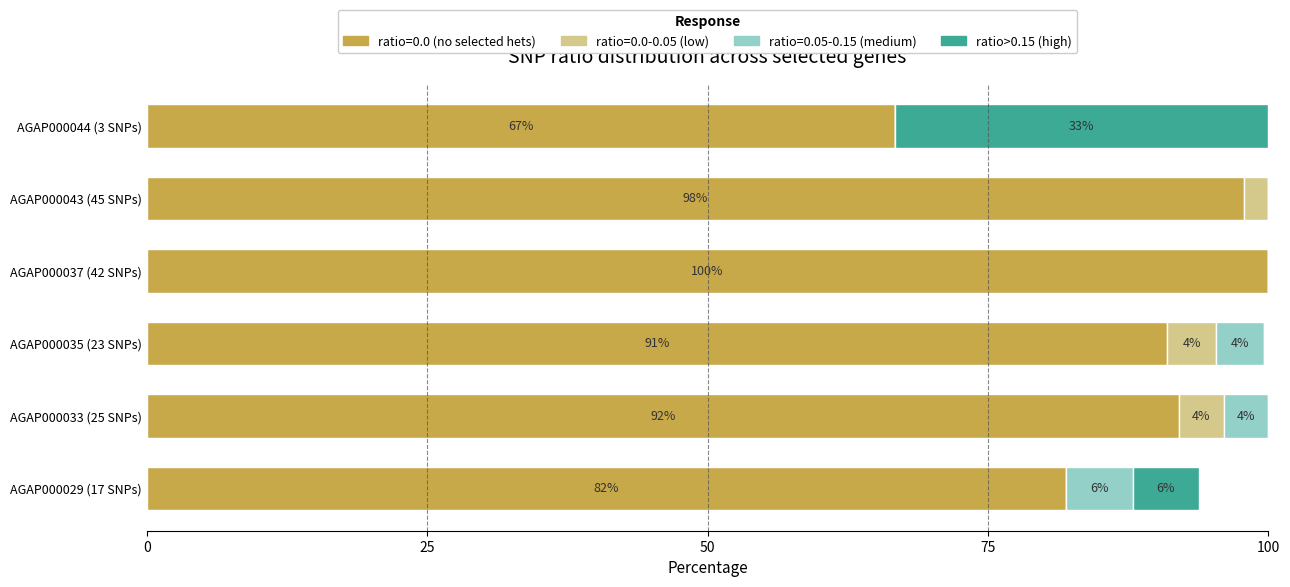

Count the number of data series in this chart.

4